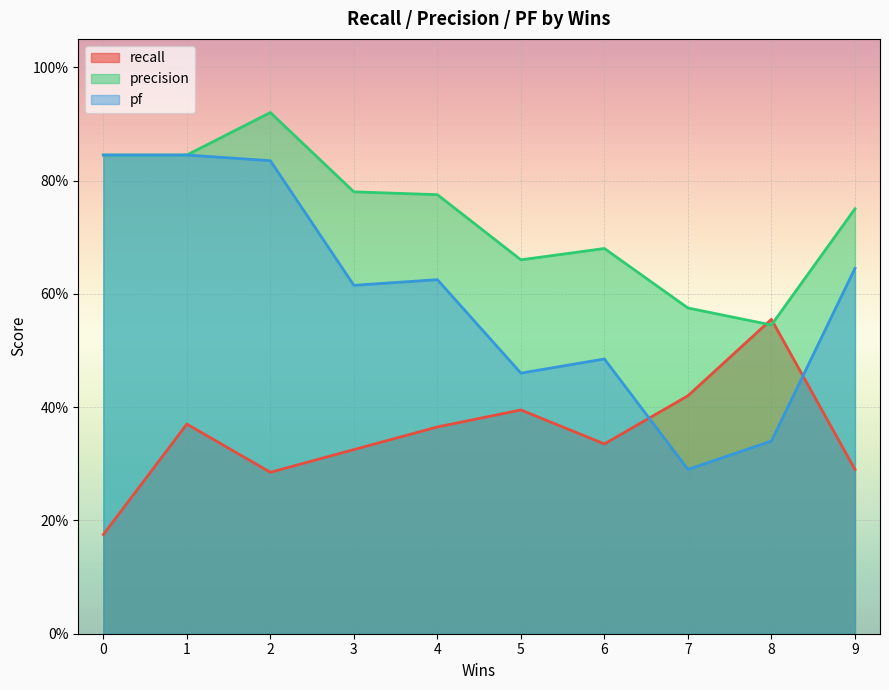

How many lines are shown in the chart?

3